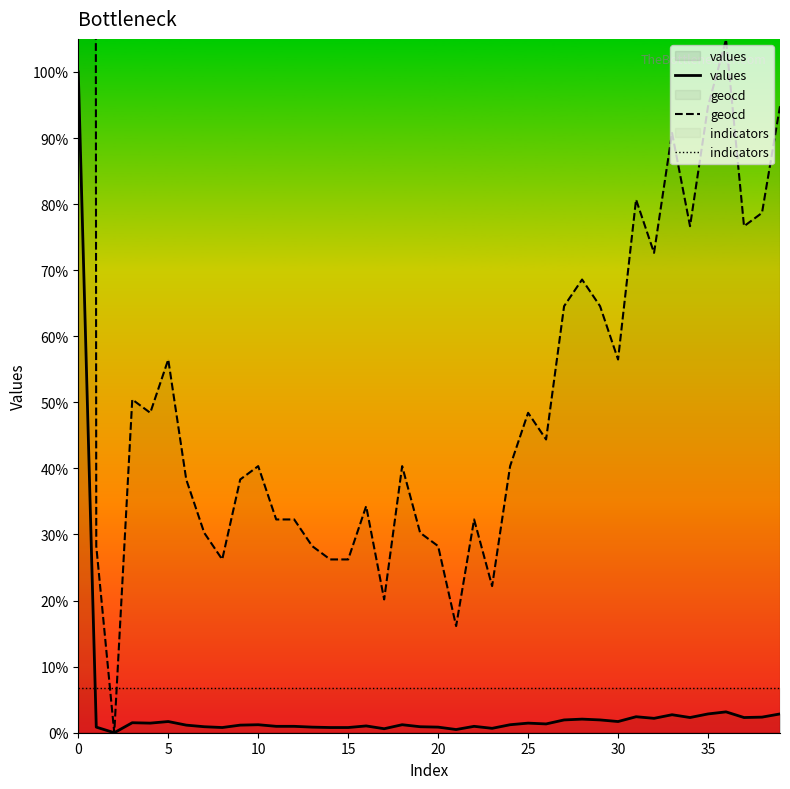

The geocd series shows 6019.9 at 24. True or false?

False